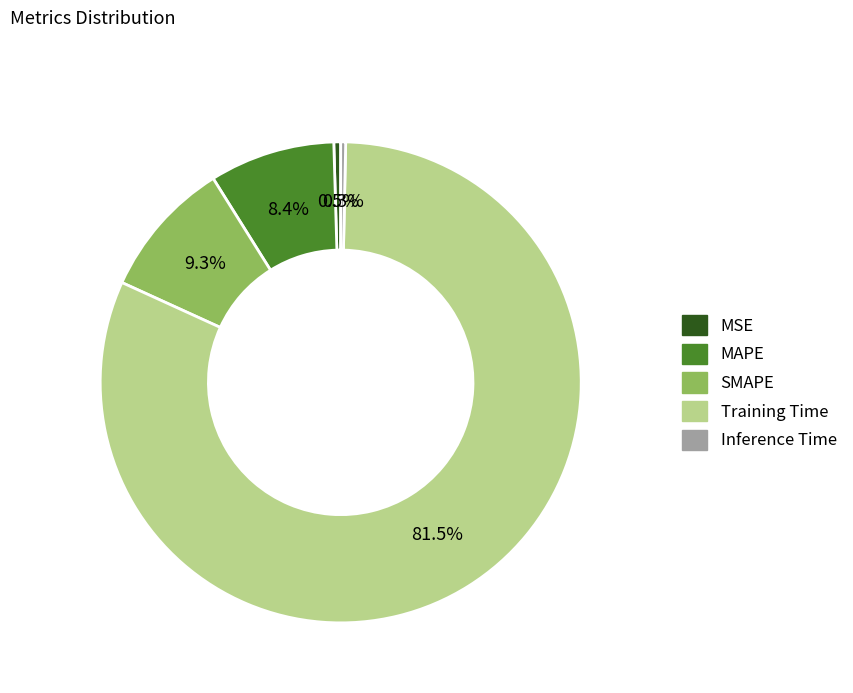

Is it true that Inference Time is 0% of the pie?

True